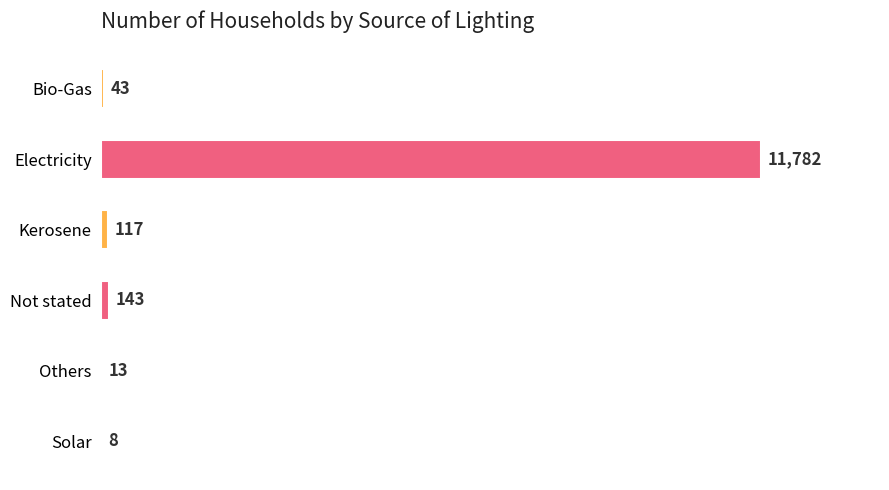

Reading top to bottom, transcribe all the data shown in this chart.

Bio-Gas=43	Electricity=11782	Kerosene=117	Not stated=143	Others=13	Solar=8